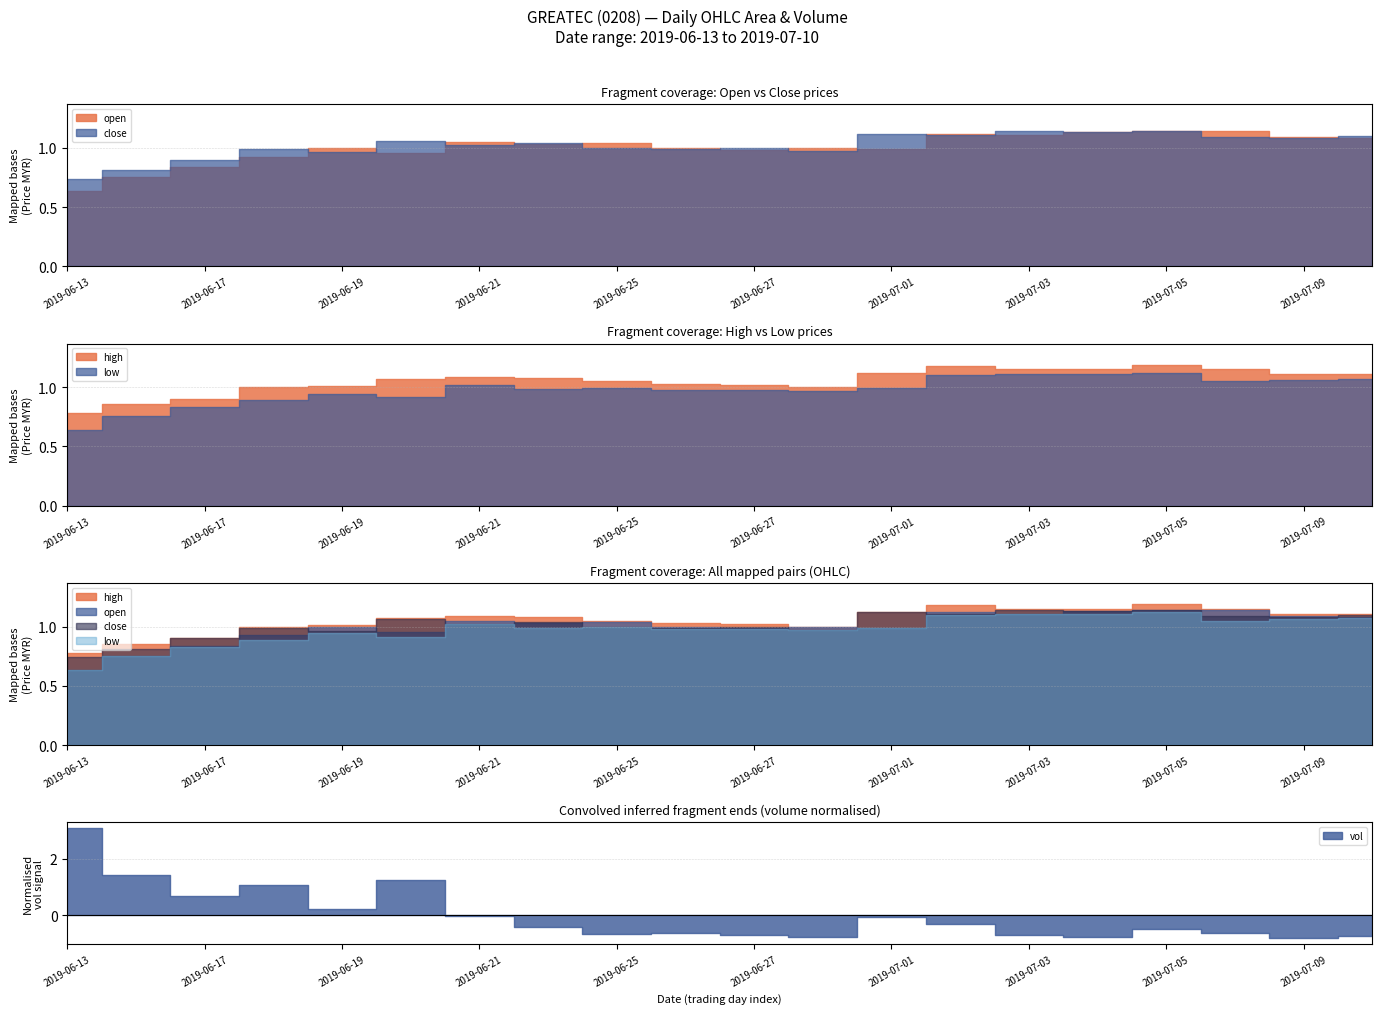

Where is the first local minimum for close?

2019-06-19